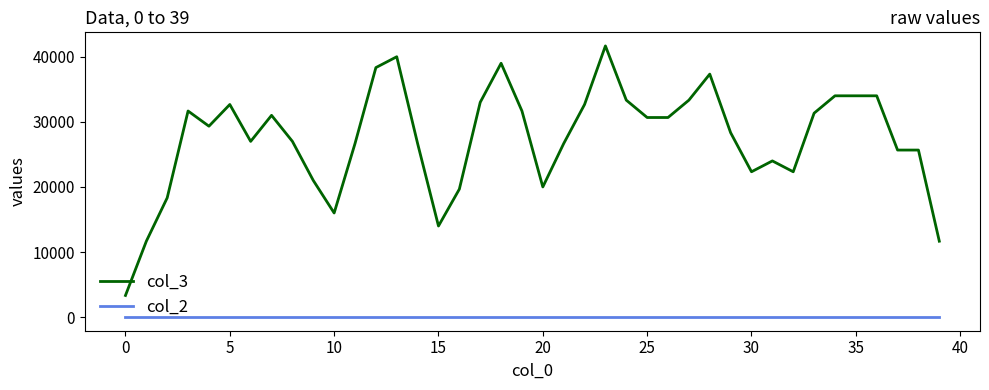

Which series has the largest range (max minus min)?

col_3